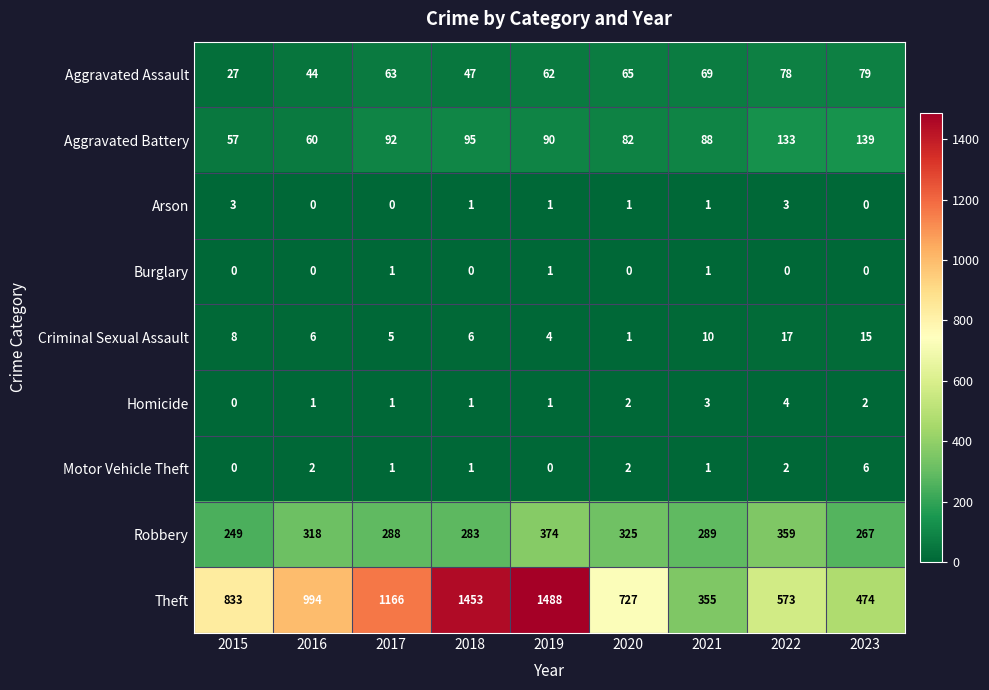

How many categories are shown in the chart?

9